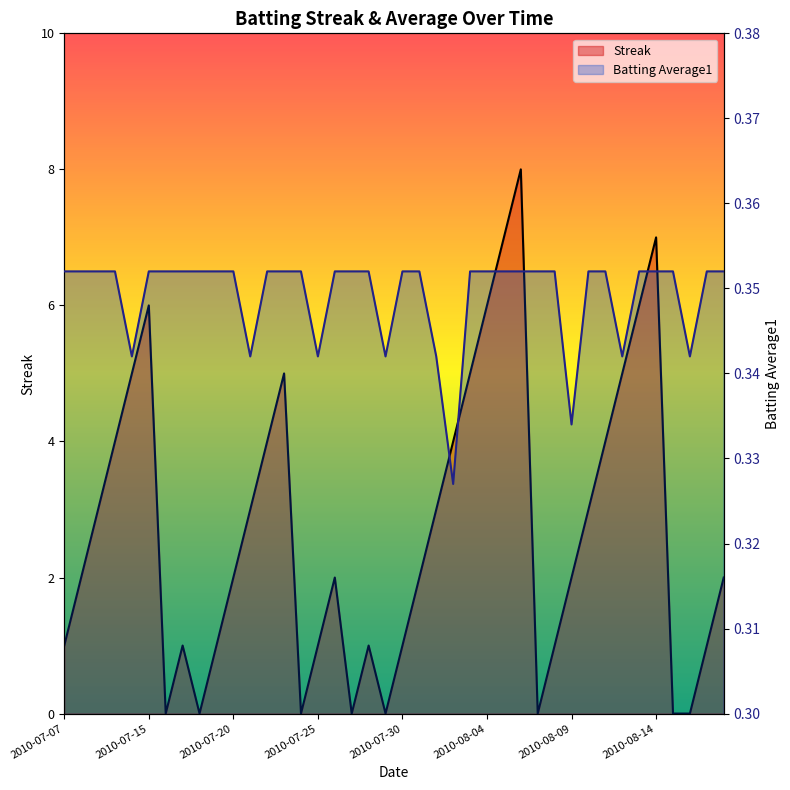

How many Batting Average1 values are between 0 and 1?

40